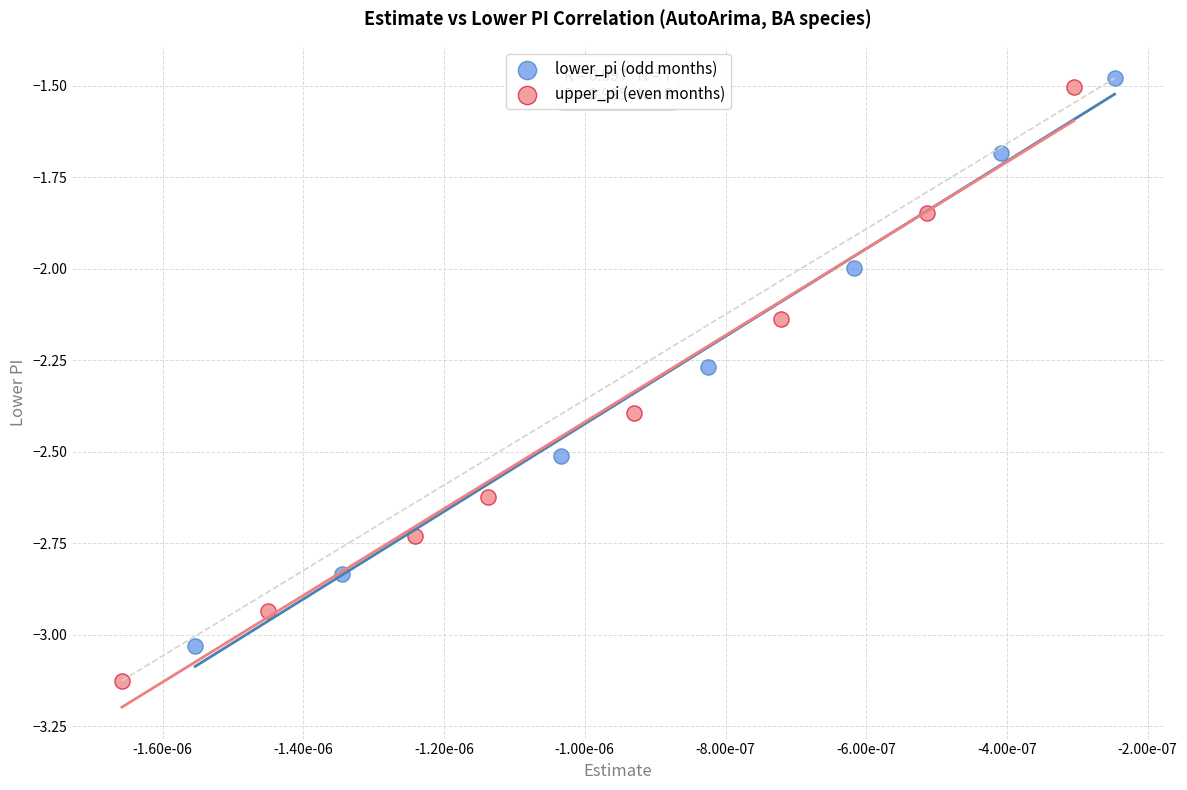

Which series has the widest spread of Y values?

upper_pi (even months)